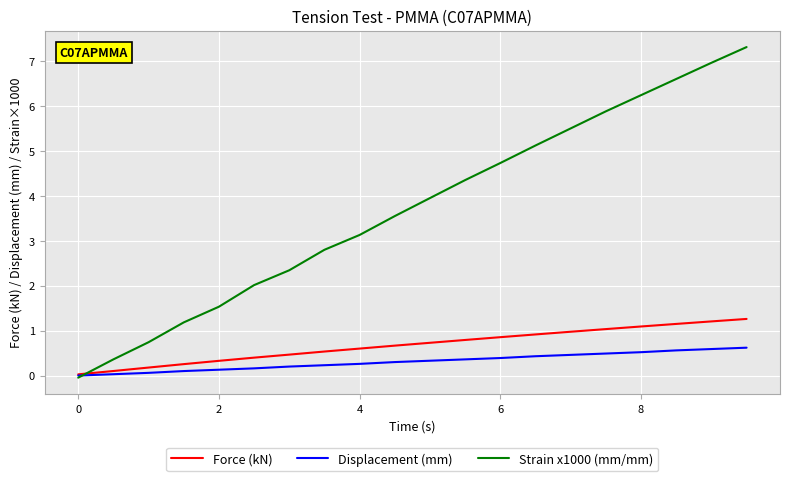

Which series has the largest total across all categories?

Strain x1000 (mm/mm)